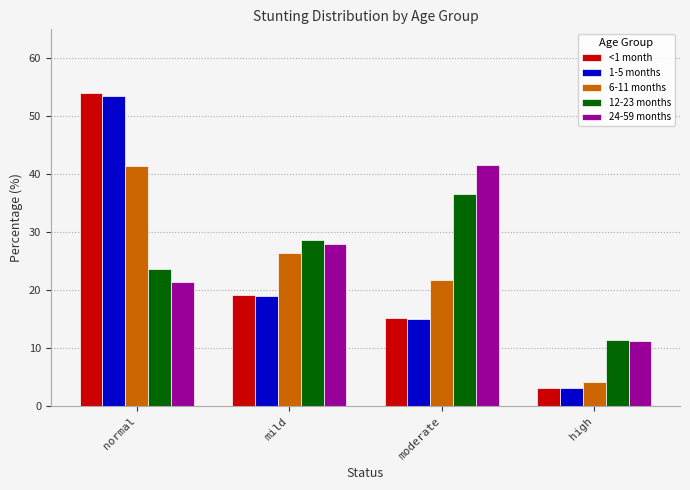

What is the greatest value displayed?

54.0